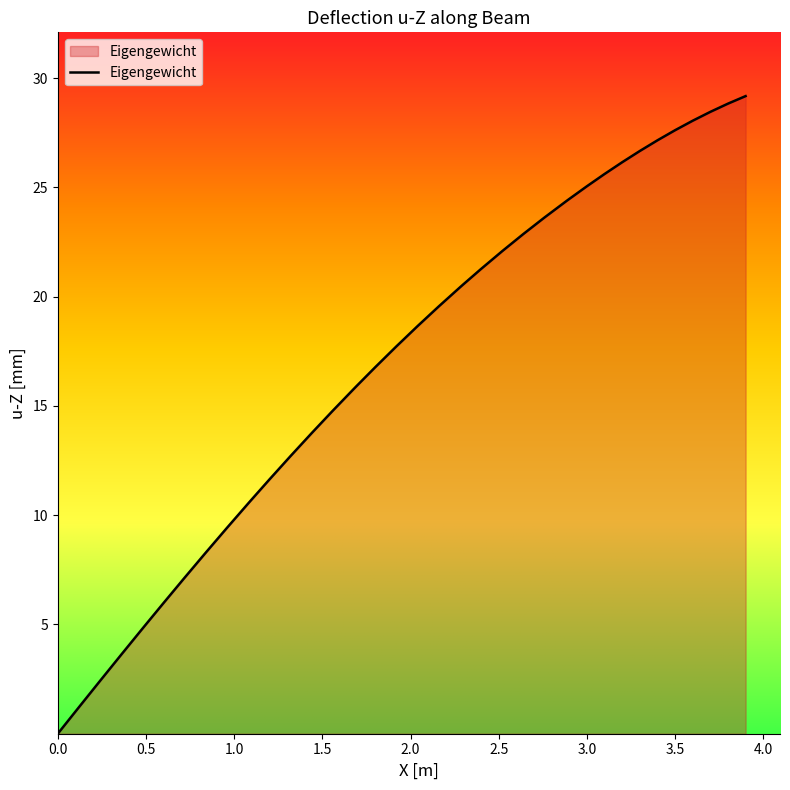

What is the maximum value shown in the chart?

29.2